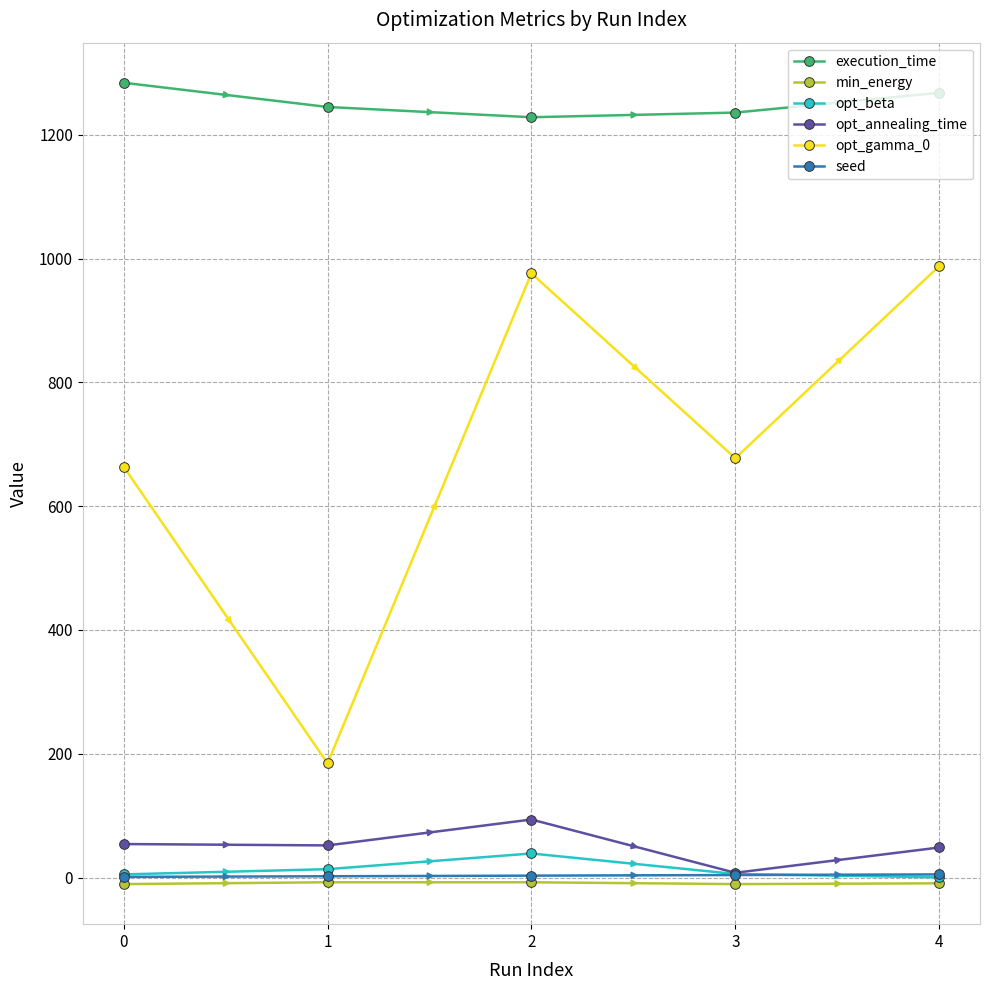

List the series in order of their peak value, lowest first.

min_energy, seed, opt_beta, opt_annealing_time, opt_gamma_0, execution_time